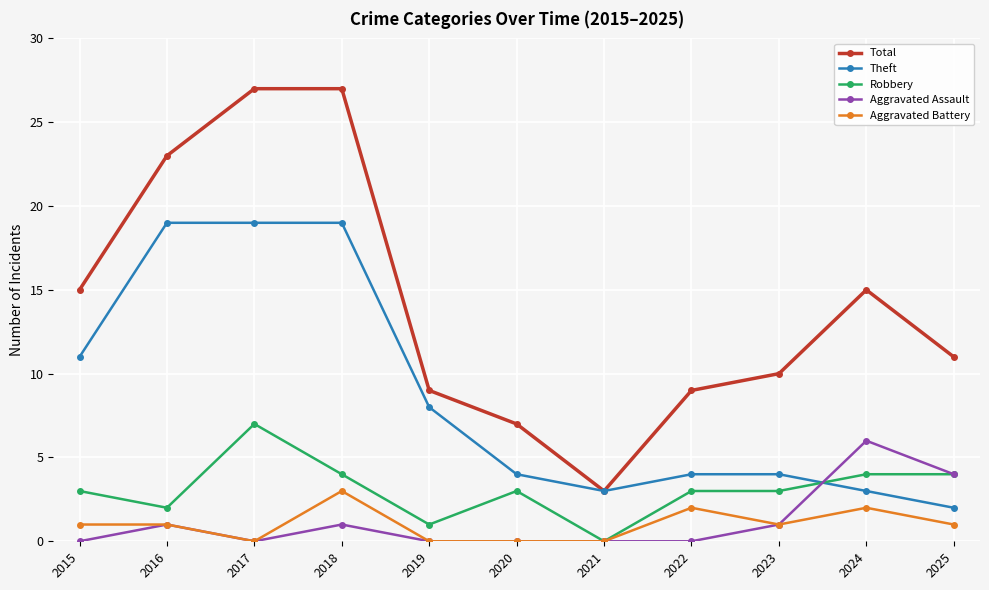

True or false: Total has a value of 9 at 2019.

True